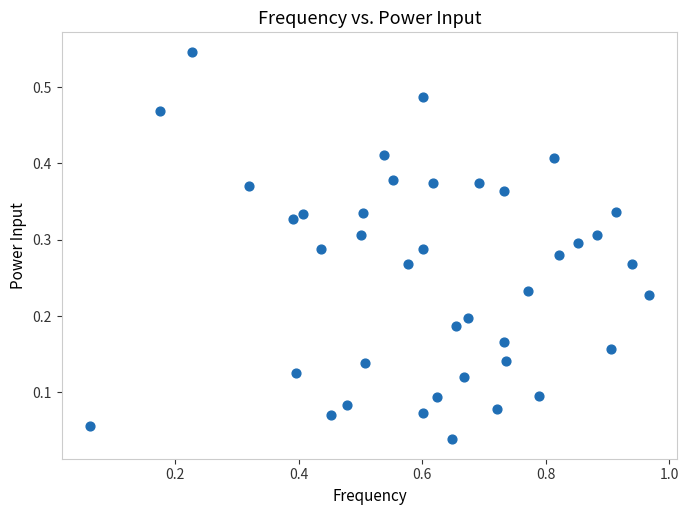

What is the range of X values (max minus min)?

0.9